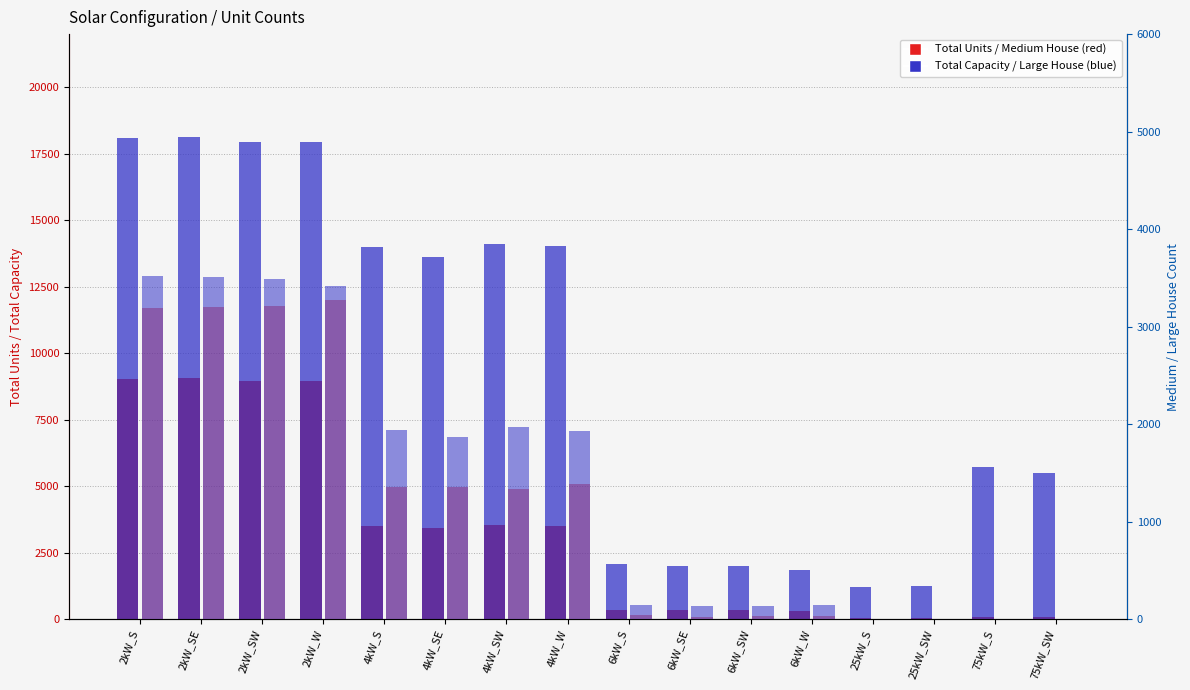

What is the total value across all series at 2kW_W?

33584